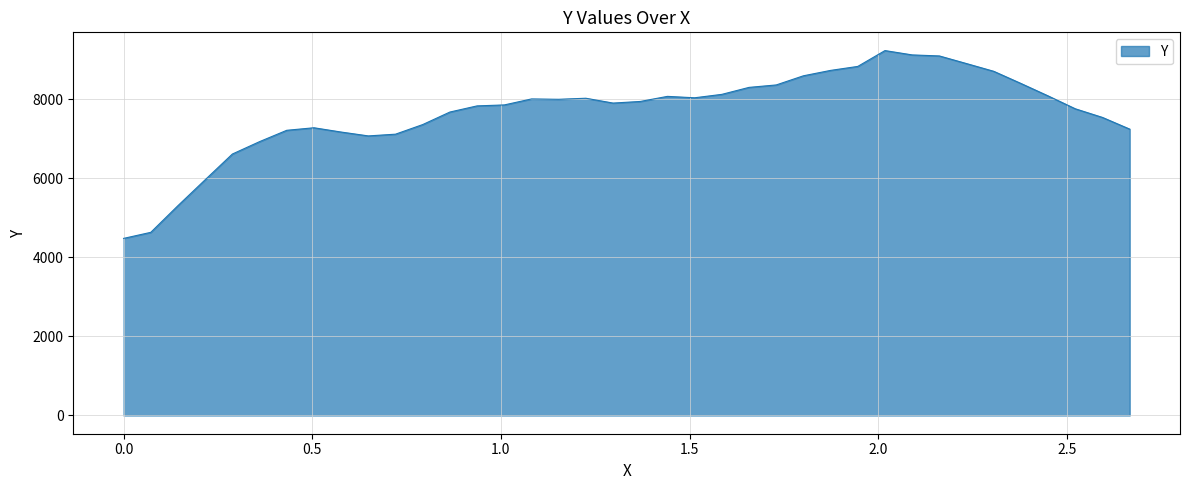

How many lines are shown in the chart?

1